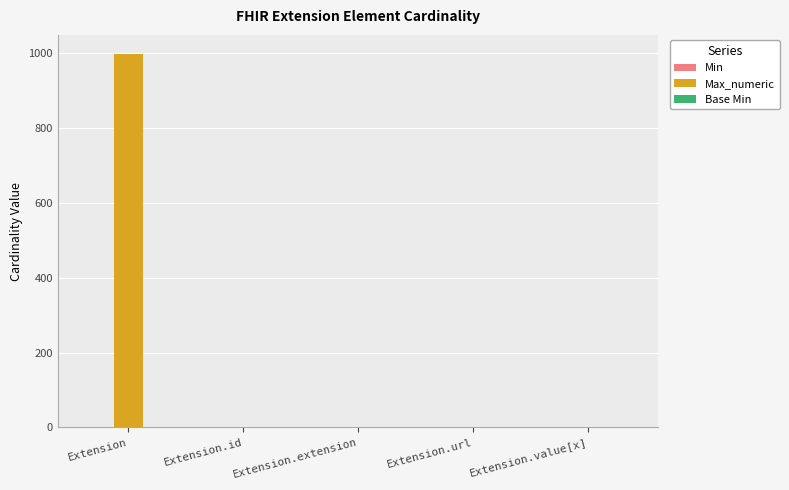

What is the sum of all Max_numeric values?

1002